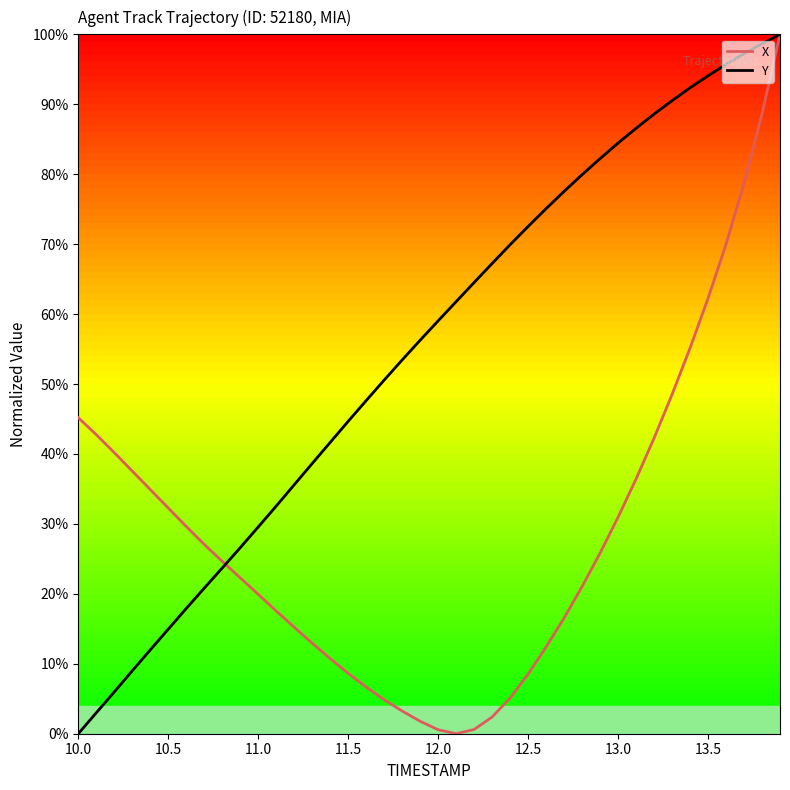

How many distinct data groups are displayed?

2